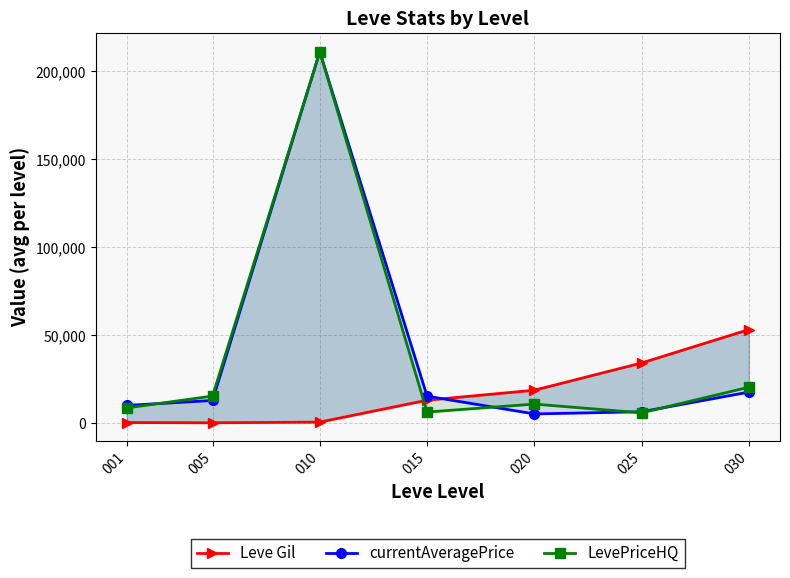

List the labels in order of currentAveragePrice value, largest first.

010, 030, 015, 005, 001, 025, 020